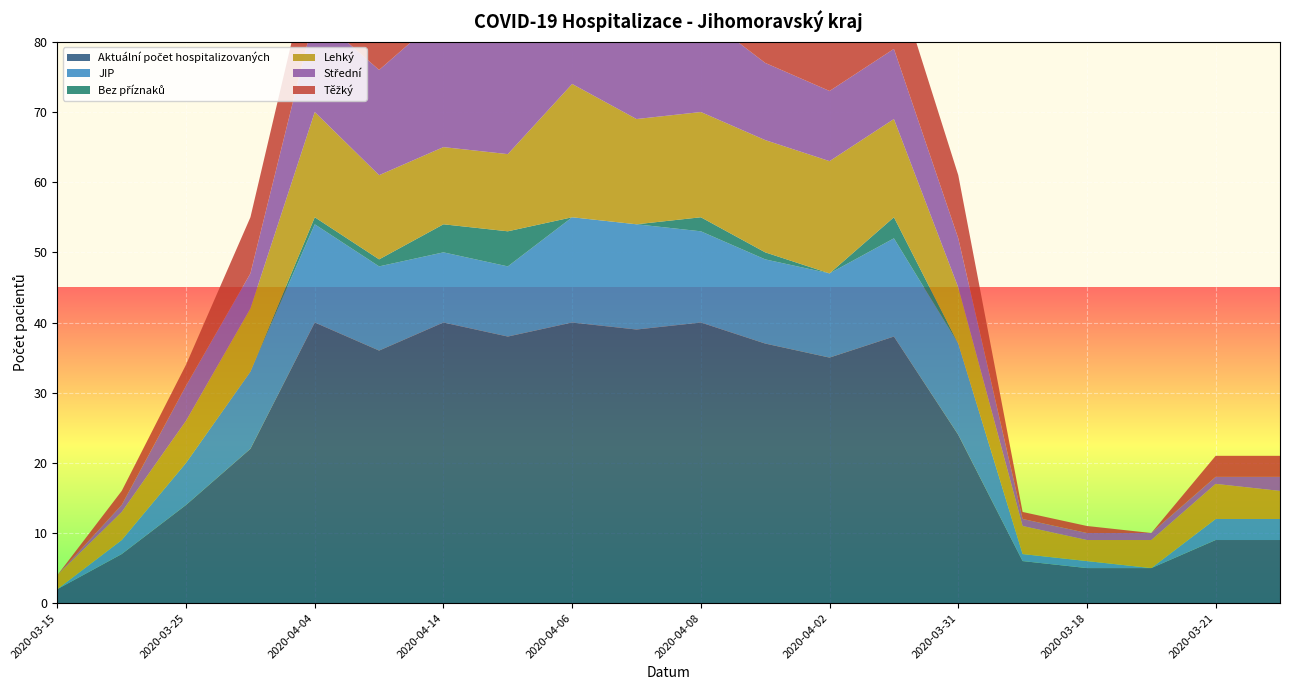

Reading left to right, what are all the values shown in this chart?

Aktuální počet hospitalizovaných: 2	7	14	22	40	36	40	38	40	39	40	37	35	38	24	6	5	5	9	9
JIP: 0	2	6	11	14	12	10	10	15	15	13	12	12	14	13	1	1	0	3	3
Bez příznaků: 0	0	0	0	1	1	4	5	0	0	2	1	0	3	0	0	0	0	0	0
Lehký: 2	4	6	9	15	12	11	11	19	15	15	16	16	14	8	4	3	4	5	4
Střední: 0	1	5	5	14	15	19	16	10	15	14	11	10	10	7	1	1	1	1	2
Těžký: 0	2	3	8	10	8	6	6	11	9	9	9	9	11	9	1	1	0	3	3